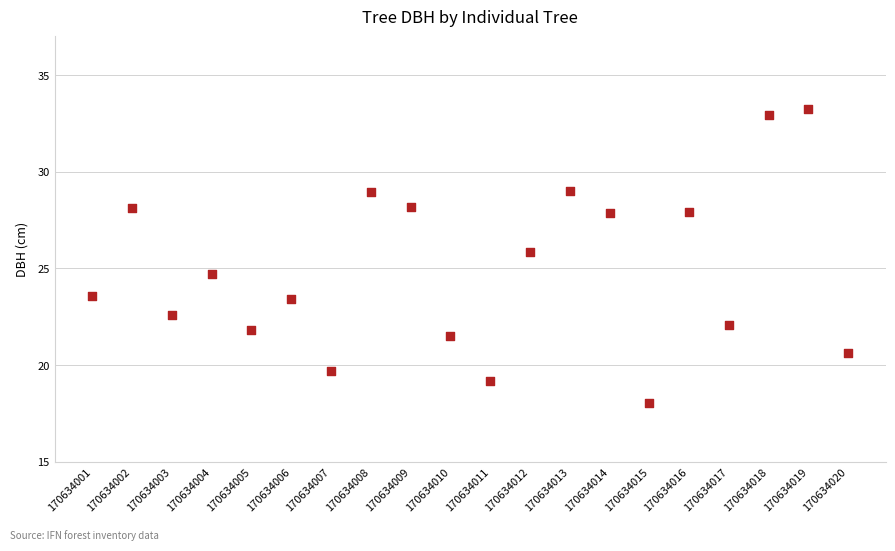

What is the range of Y values (max minus min)?

15.2